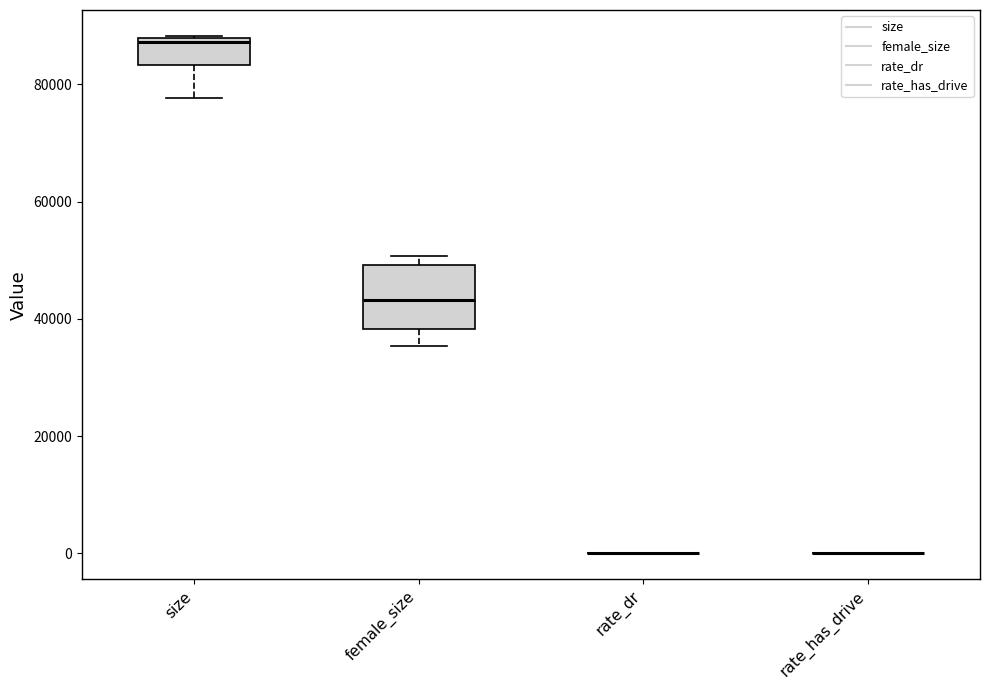

Reading left to right, transcribe this box plot: for each box, give where its median line is, the range the box spans, and where its two whiskers end, as read against the y-axis. The values are not printed on the chart, so give them approximately, as read against the axis.

size: median 88000 (just below the box's upper edge), box 84000 to 88000, whiskers 78000 to 88000
female_size: median 44000, box 38000 to 50000, whiskers 36000 to 50000 (just above the box's upper edge)
rate_dr: box collapsed to a line at 0, whiskers 0 to 0
rate_has_drive: box collapsed to a line at 0, whiskers 0 to 0